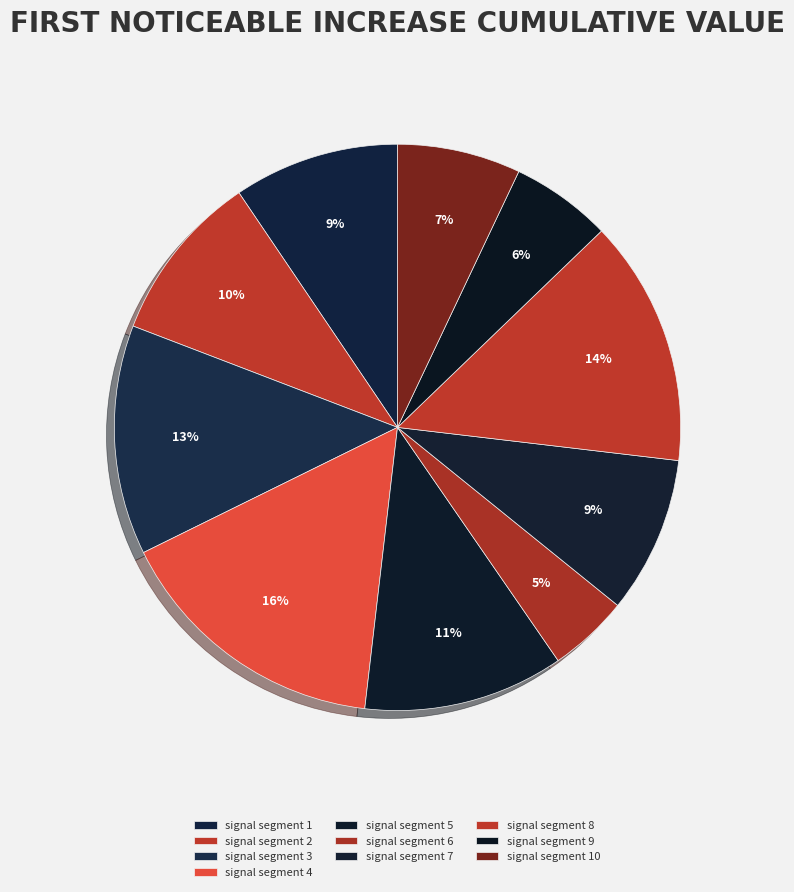

To the nearest percent, what portion does signal segment 6 represent?

5%